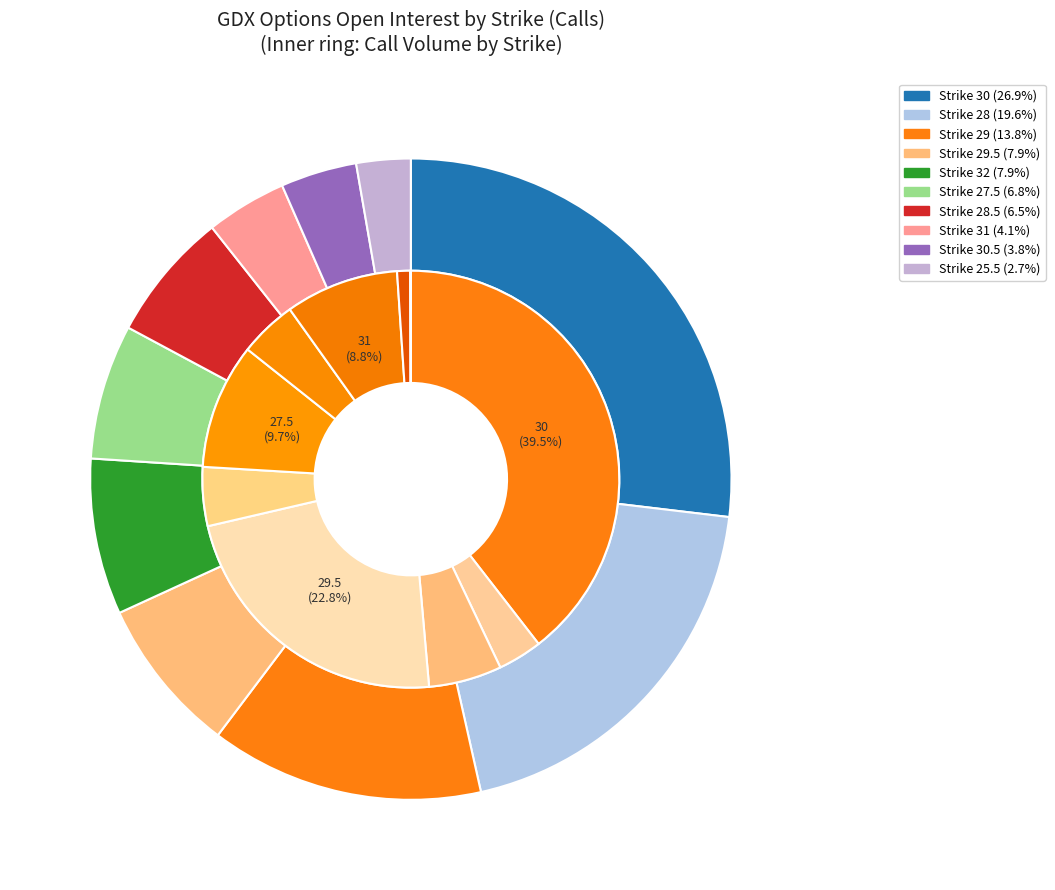

What is the largest slice in the pie chart?

30